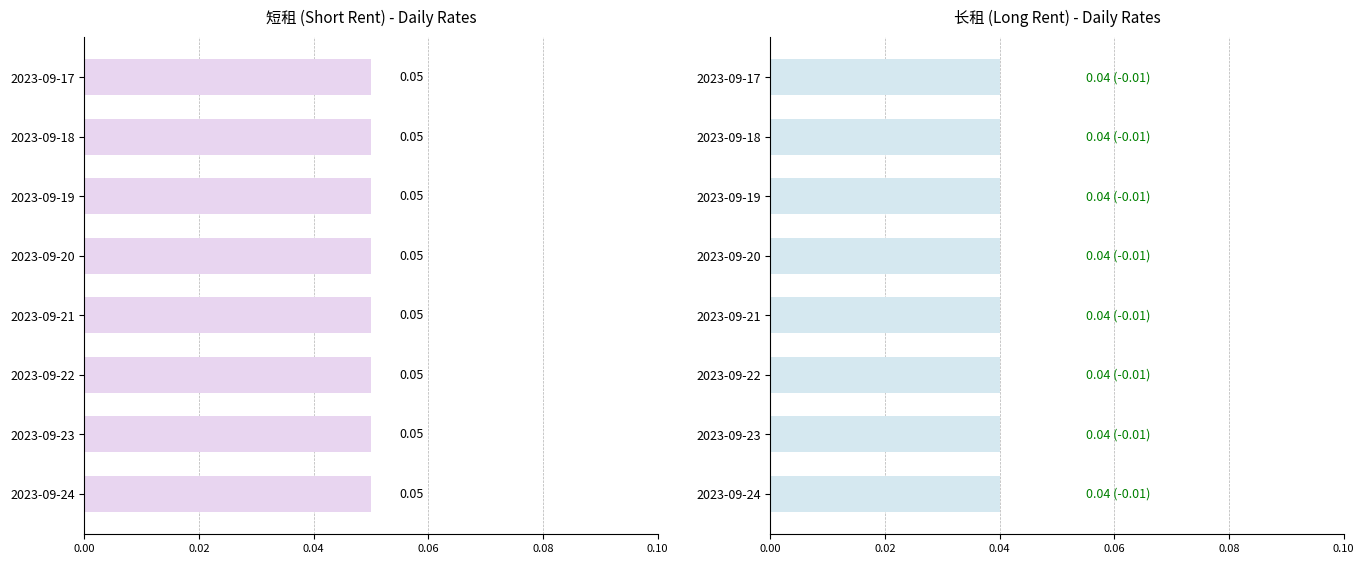

What are all the series names shown in the legend?

短租 (Short Rent), 长租 (Long Rent)